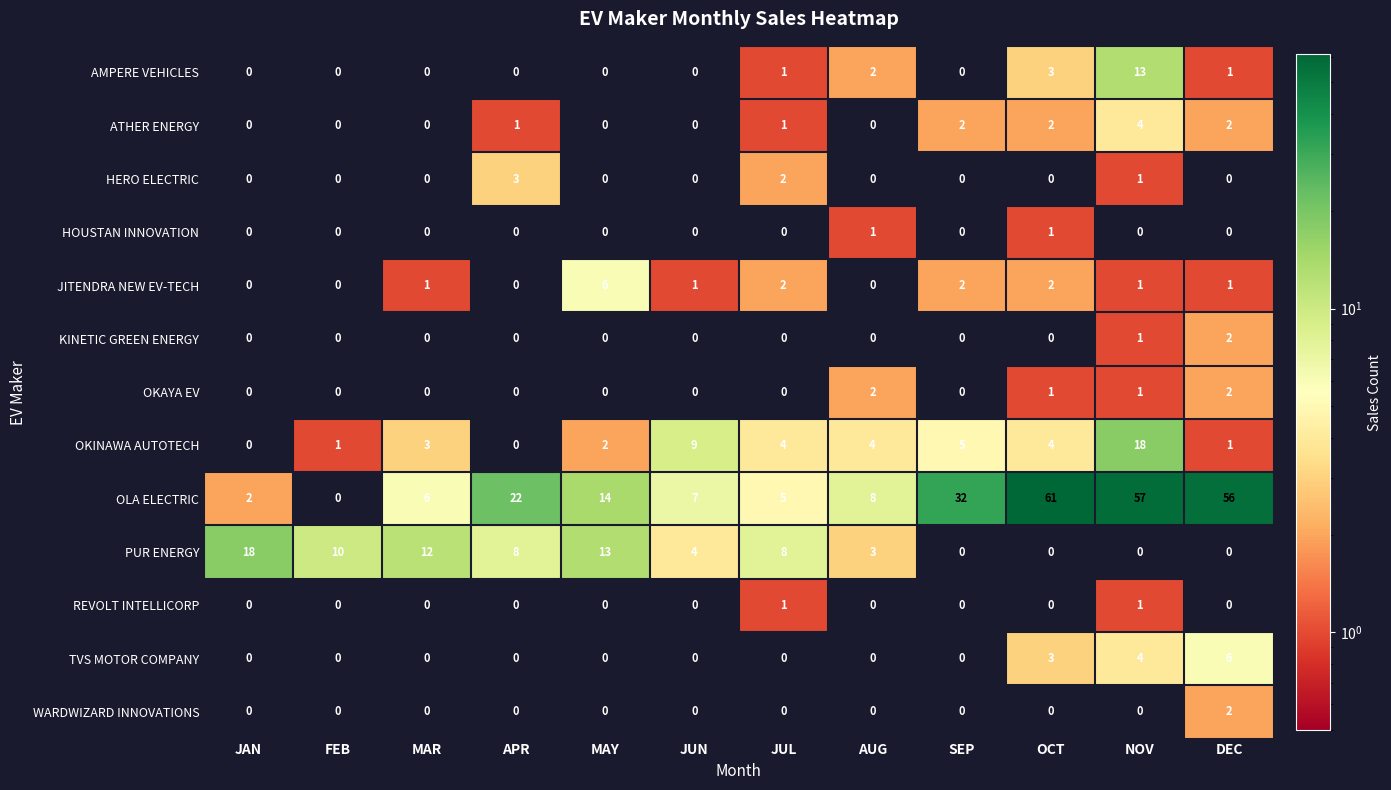

What is the sum of all AMPERE VEHICLES values?

20